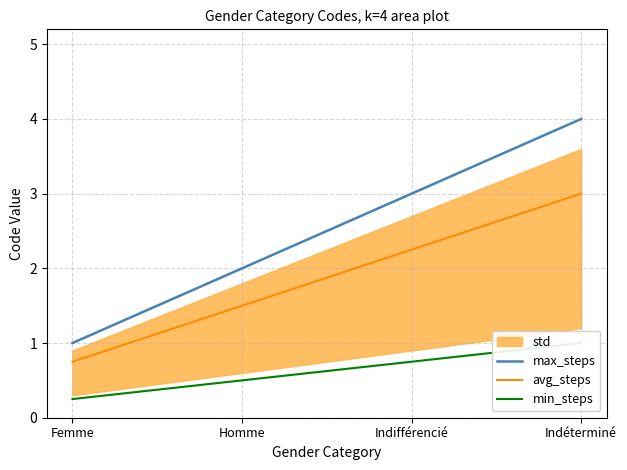

True or false: max_steps and avg_steps cross at least once.

False